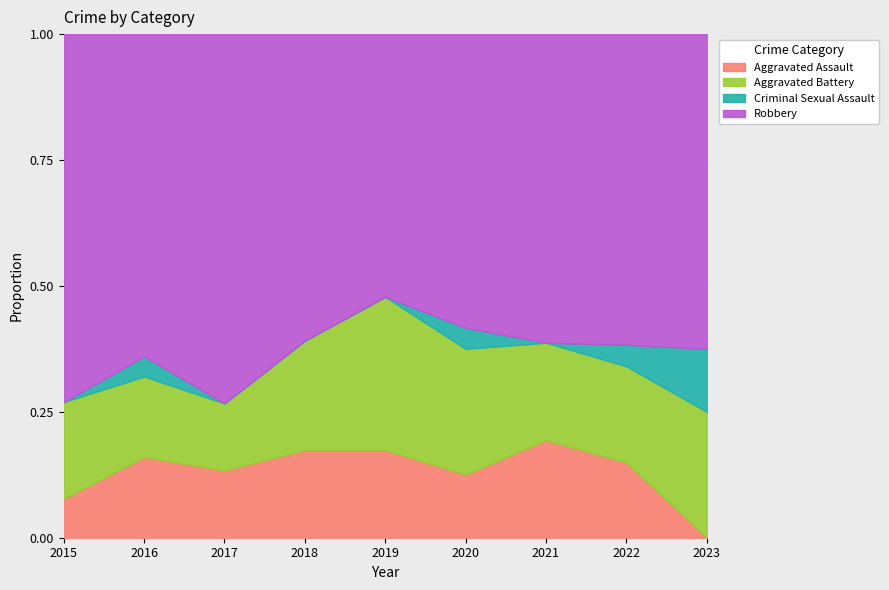

Reading left to right, what are all the values shown in this chart?

Aggravated Assault: 2015=2	2016=4	2017=2	2018=4	2019=4	2020=3	2021=6	2022=7	2023=0
Aggravated Battery: 2015=5	2016=4	2017=2	2018=5	2019=7	2020=6	2021=6	2022=9	2023=2
Criminal Sexual Assault: 2015=0	2016=1	2017=0	2018=0	2019=0	2020=1	2021=0	2022=2	2023=1
Robbery: 2015=19	2016=16	2017=11	2018=14	2019=12	2020=14	2021=19	2022=29	2023=5